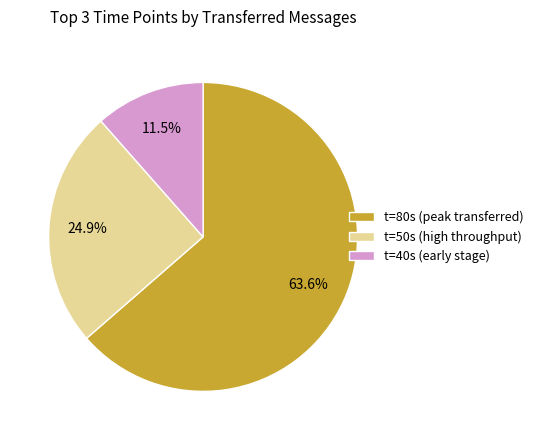

Which category has the smallest portion of the pie?

t=40s (early stage)